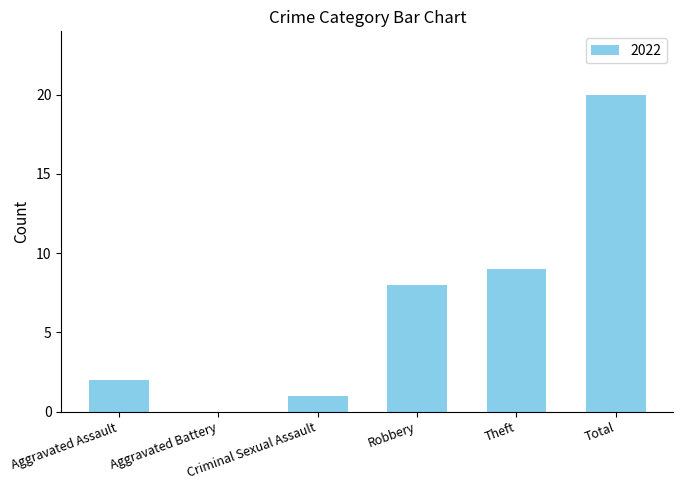

How many categories are shown in the chart?

6